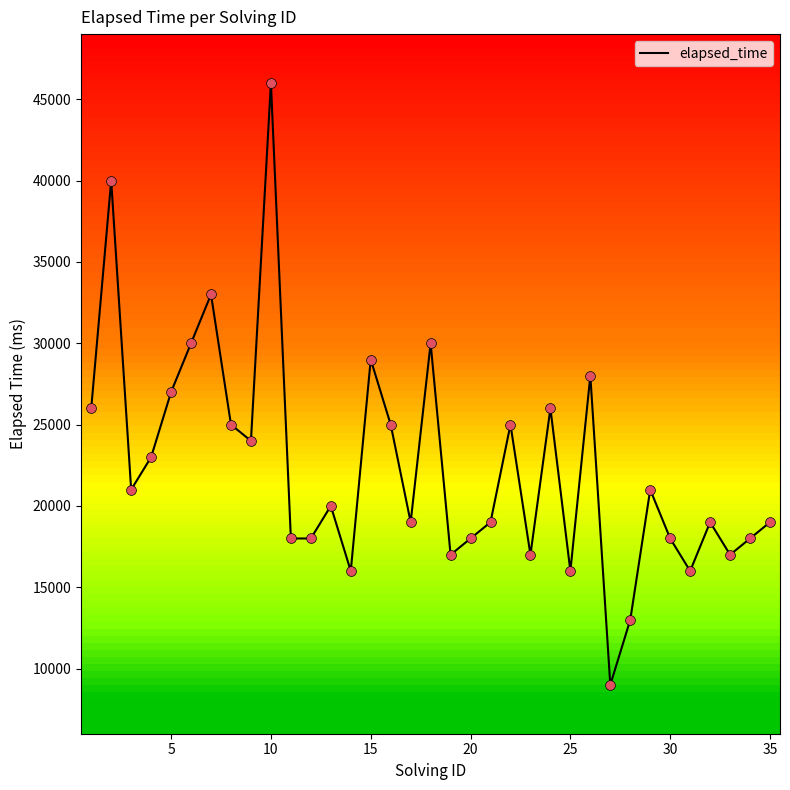

What is the smallest value displayed?

9000